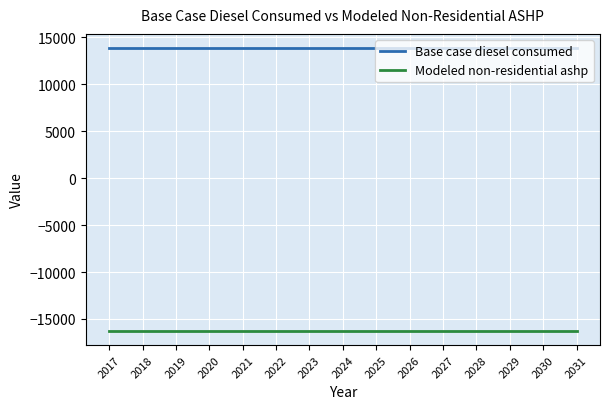

What is the total value across all series at 2029?

-2411.0